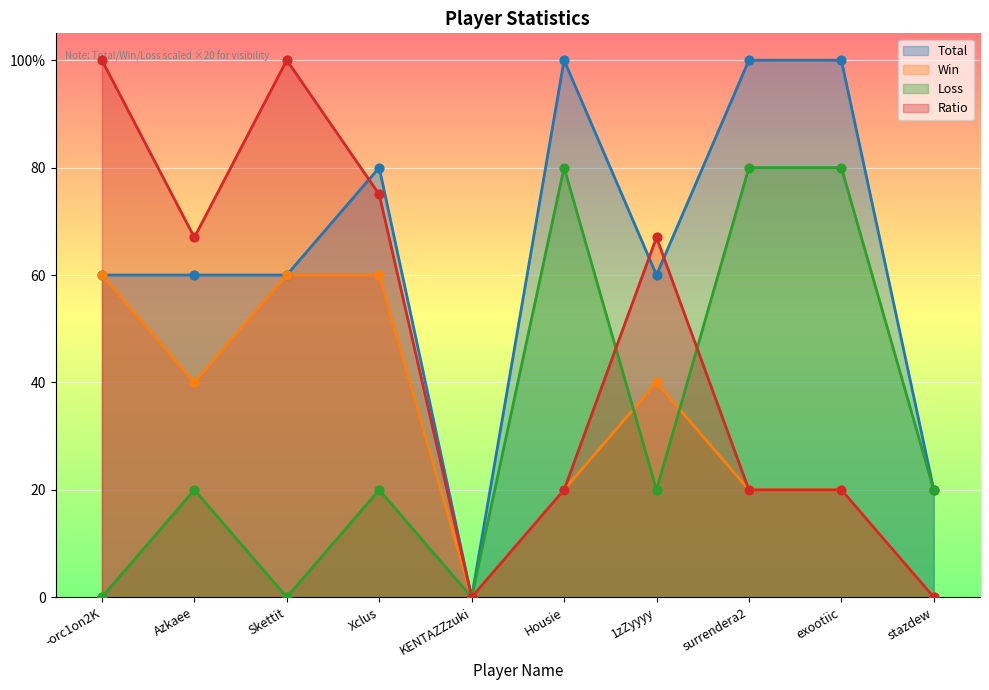

Which series reaches the maximum Y coordinate?

Total